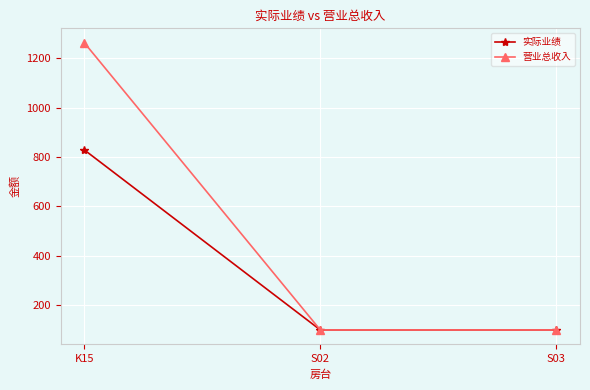

At which category is the sum across all series the highest?

K15